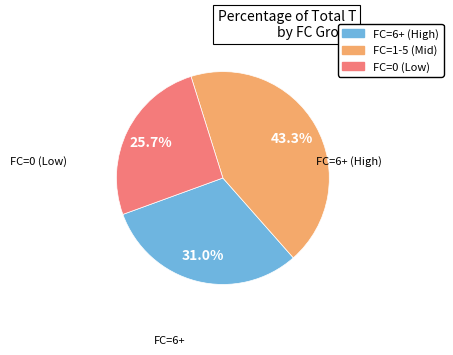

Is there a majority slice in this chart?

No